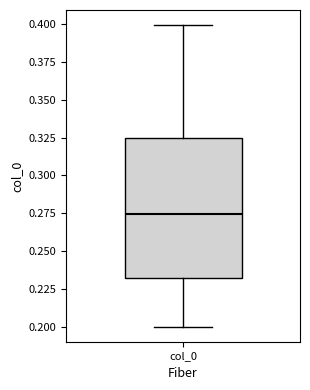

Where is the upper edge of the box for col_0 on the y-axis? The values are not printed on the chart, so give them approximately, as read against the axis.

0.325